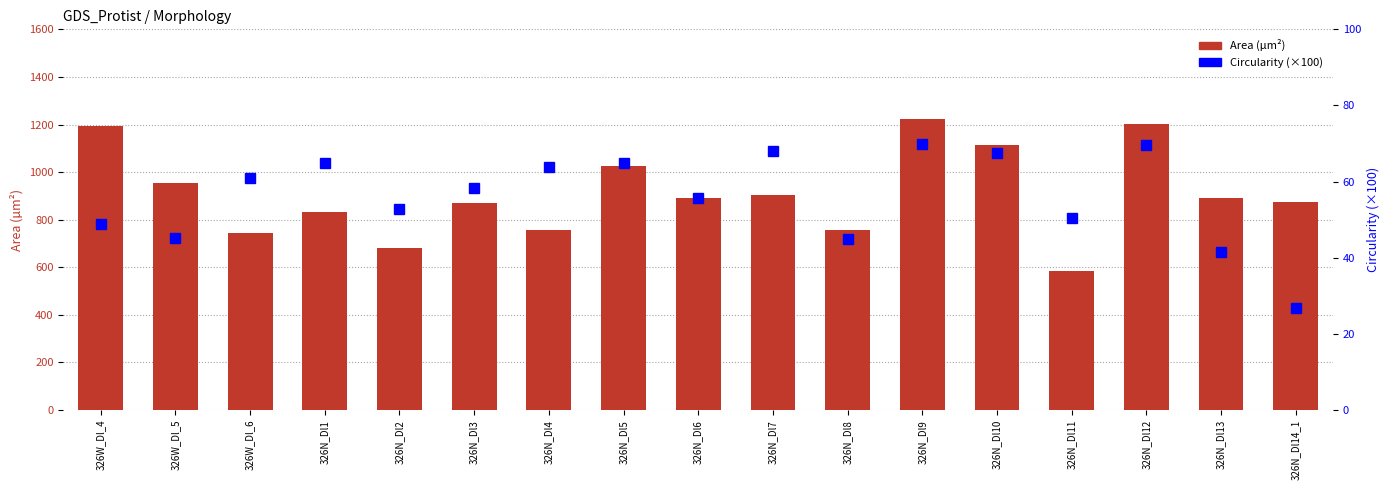

Which series has the largest total across all categories?

Area (µm²)